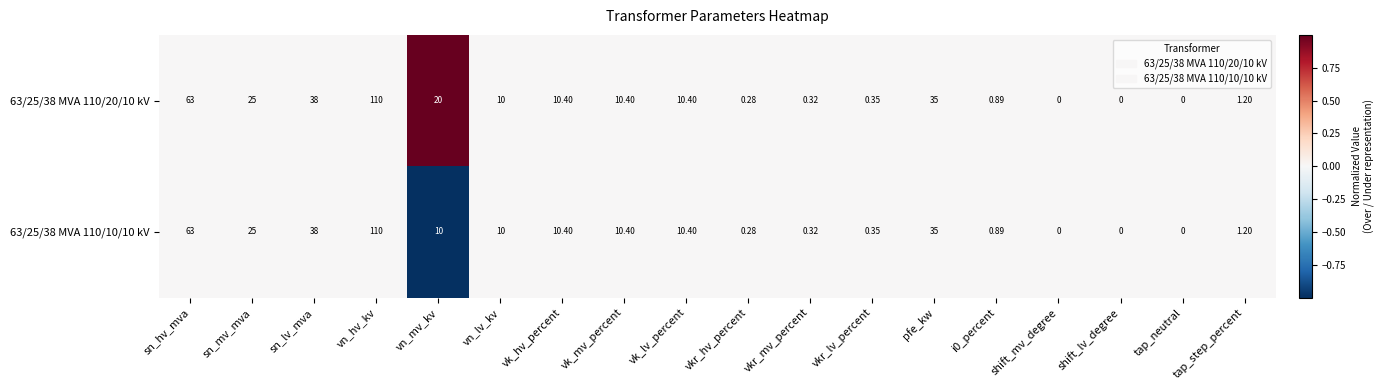

Is the value of 63/25/38 MVA 110/10/10 kV at vn_lv_kv greater than the value of 63/25/38 MVA 110/20/10 kV at tap_step_percent?

Yes